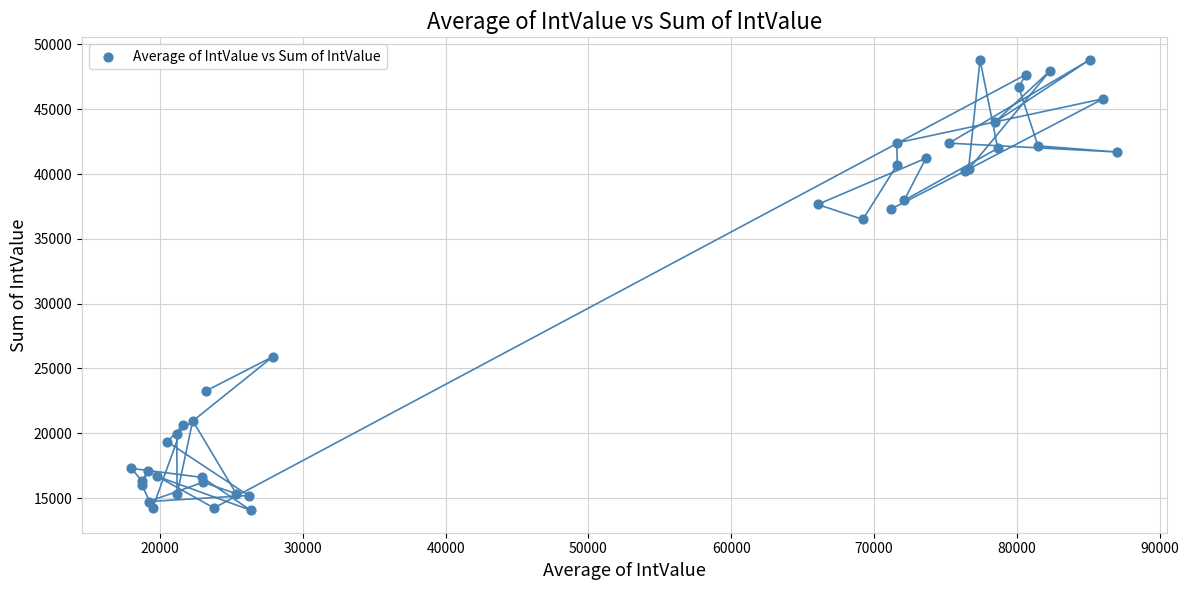

What Y value in the scatter plot is closest to 31437?

36497